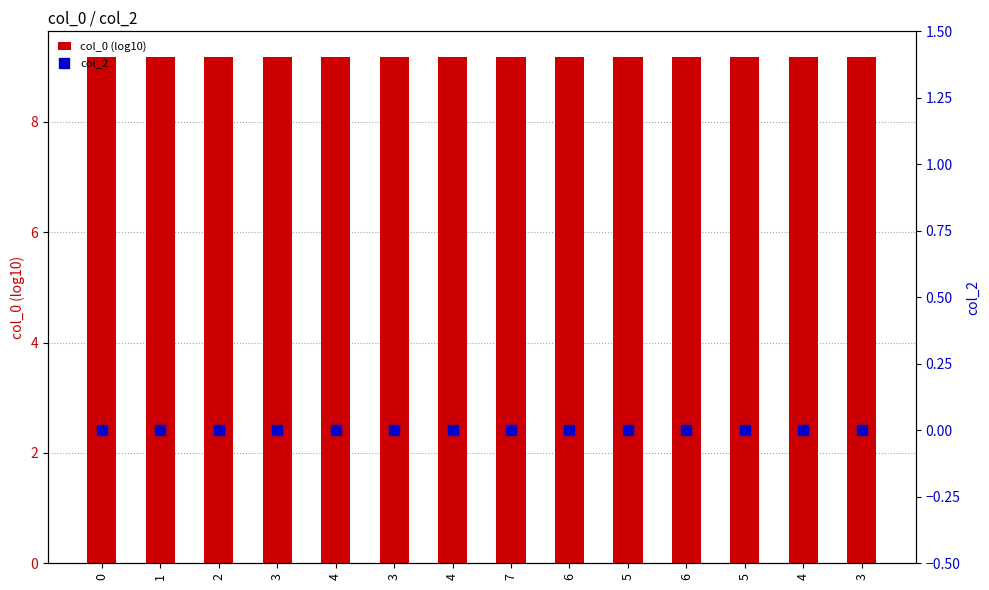

Which series contains the lowest Y value?

col_2